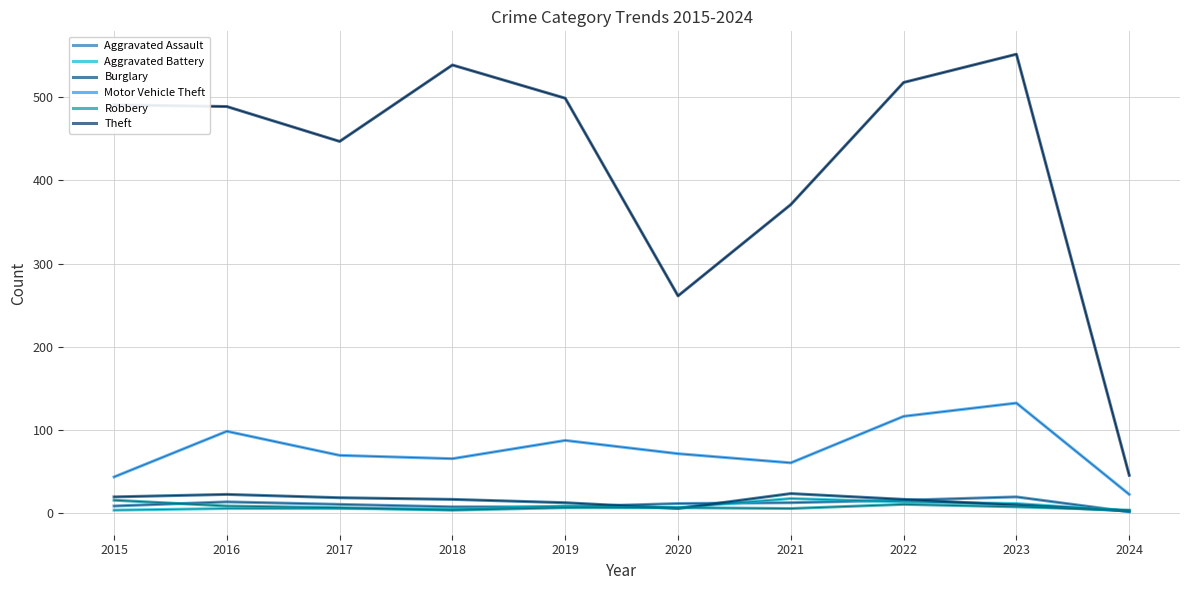

What is the approximate value of Burglary at 2018?

16